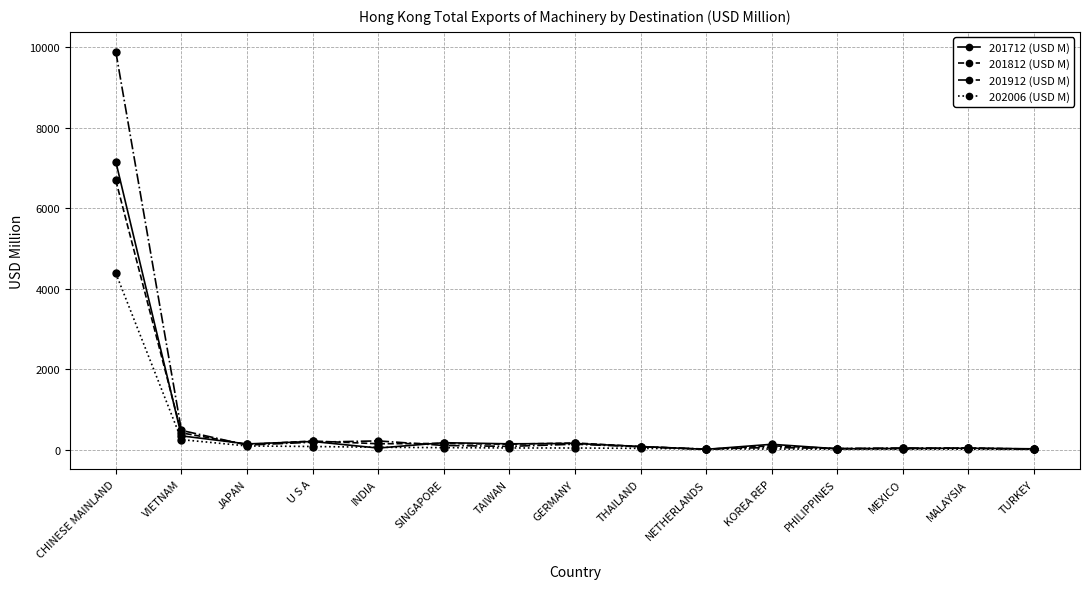

What is the sum of the 201912 (USD M) values at KOREA REP and THAILAND?

132.9